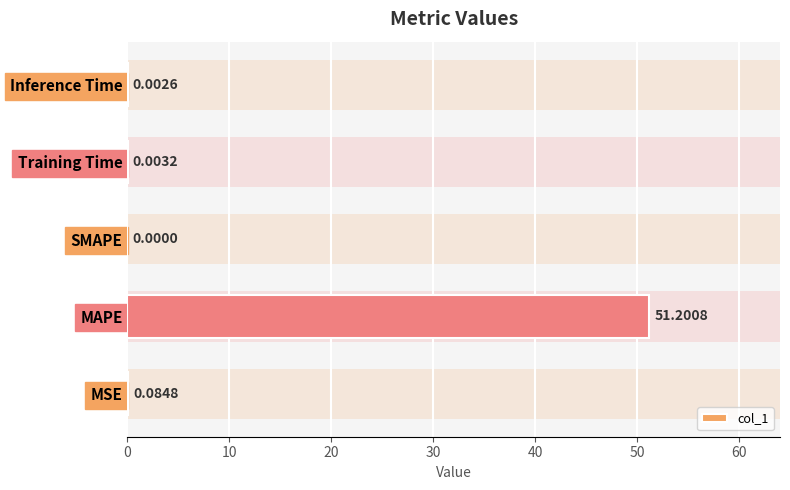

Reading left to right, list all the values displayed in this chart.

0.1	51.2	0.0	0.0	0.0